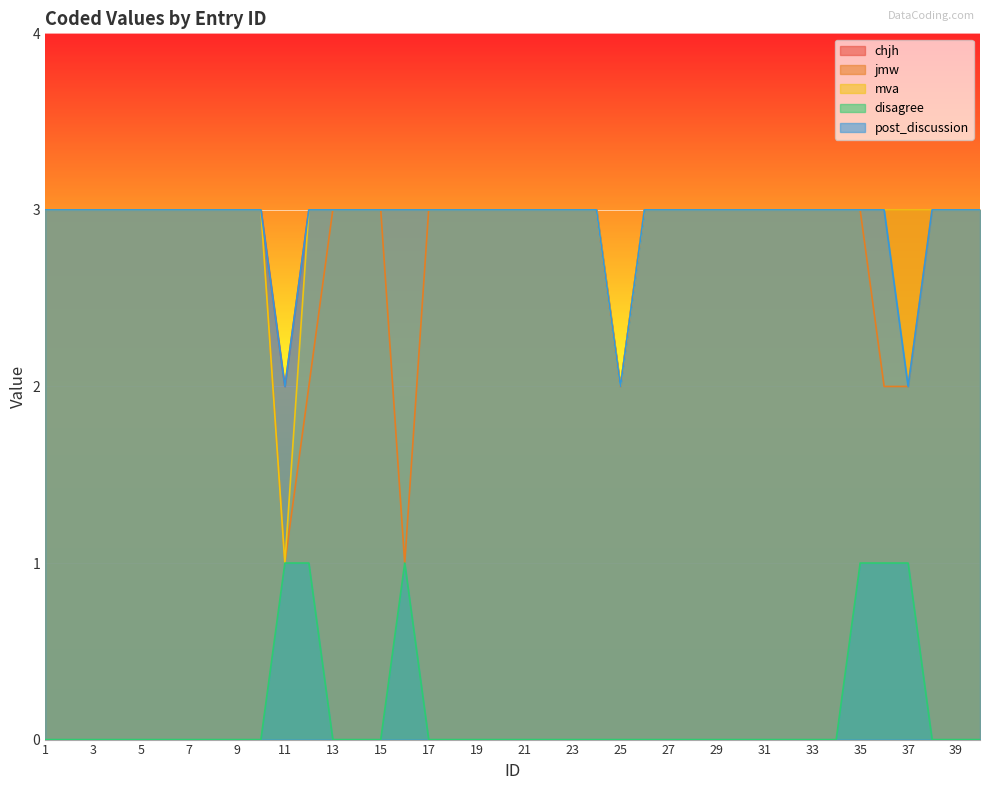

Reading left to right, transcribe all the data shown in this chart.

chjh: 3	3	3	3	3	3	3	3	3	3	2	3	3	3	3	3	3	3	3	3	3	3	3	3	2	3	3	3	3	3	3	3	3	3	3	3	3	3	3	3
jmw: 3	3	3	3	3	3	3	3	3	3	1	2	3	3	3	1	3	3	3	3	3	3	3	3	2	3	3	3	3	3	3	3	3	3	3	2	2	3	3	3
mva: 3	3	3	3	3	3	3	3	3	3	1	3	3	3	3	3	3	3	3	3	3	3	3	3	2	3	3	3	3	3	3	3	3	3	3	3	3	3	3	3
disagree: 0	0	0	0	0	0	0	0	0	0	1	1	0	0	0	1	0	0	0	0	0	0	0	0	0	0	0	0	0	0	0	0	0	0	1	1	1	0	0	0
post_discussion: 3	3	3	3	3	3	3	3	3	3	2	3	3	3	3	3	3	3	3	3	3	3	3	3	2	3	3	3	3	3	3	3	3	3	3	3	2	3	3	3